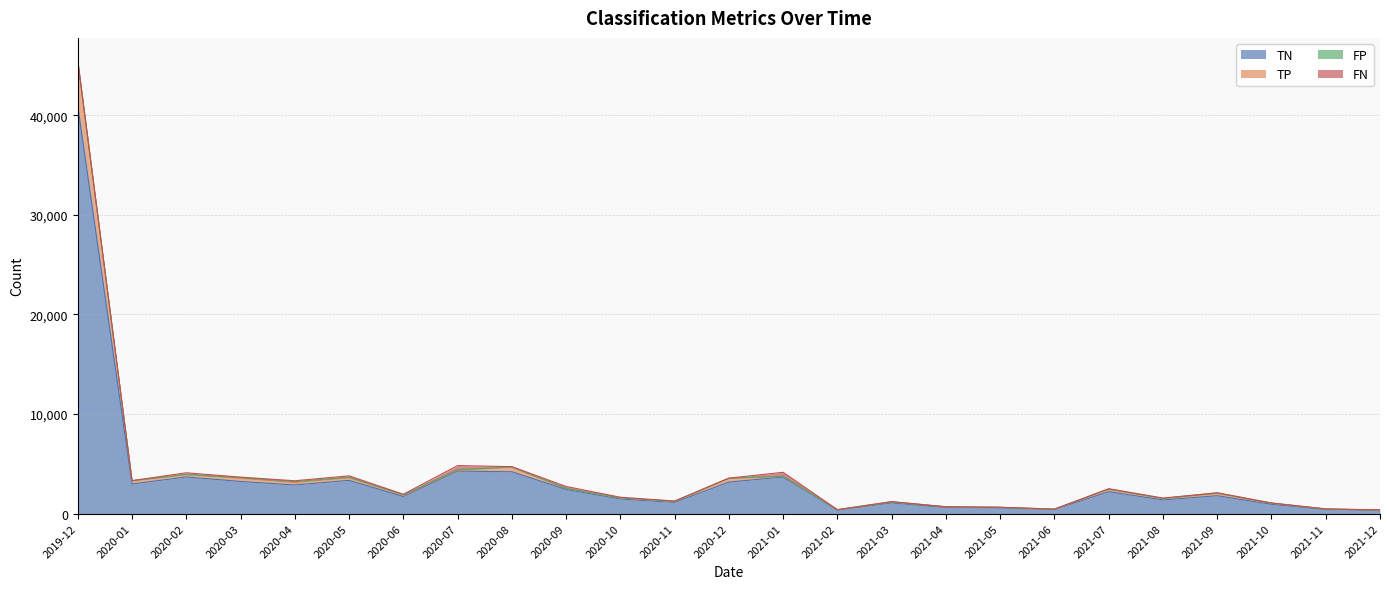

Which category has the highest value in the TN series?

2019-12